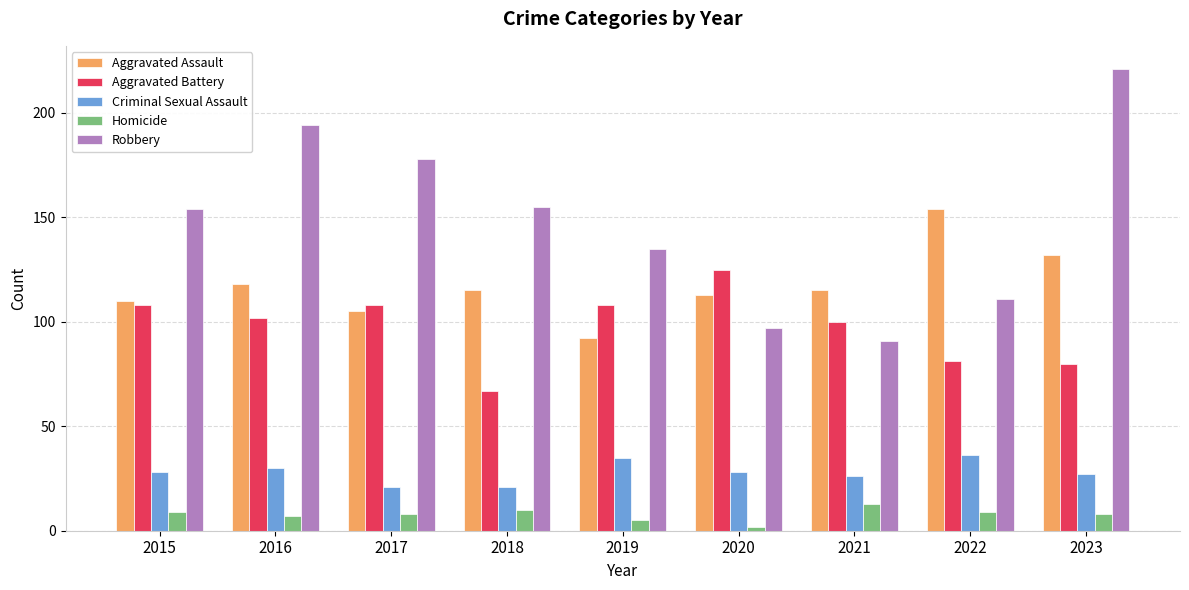

At which category is the sum across all series the highest?

2023